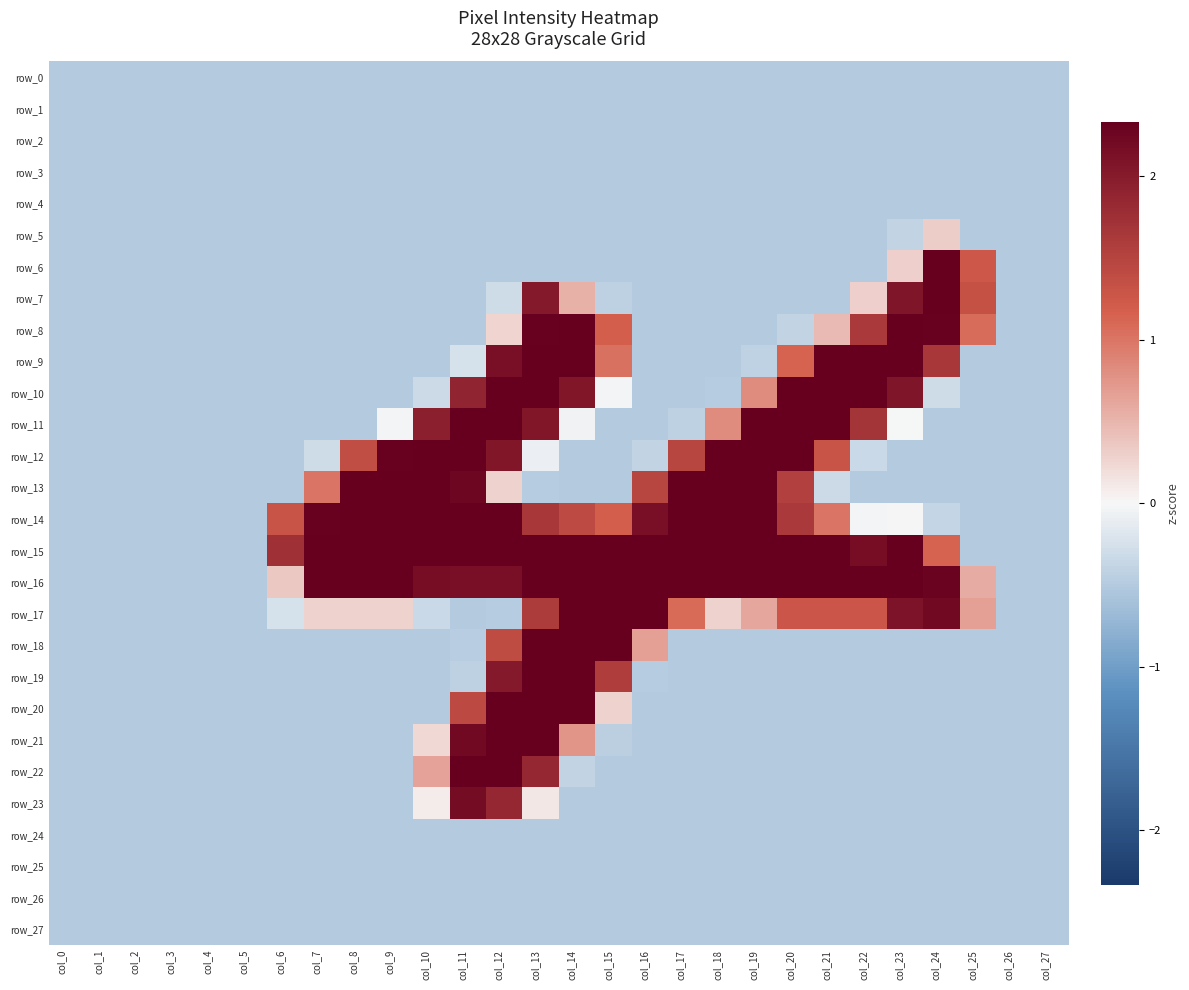

Reading left to right, extract all data points from this chart.

row_0: col_0=-0.5	col_1=-0.5	col_2=-0.5	col_3=-0.5	col_4=-0.5	col_5=-0.5	col_6=-0.5	col_7=-0.5	col_8=-0.5	col_9=-0.5	col_10=-0.5	col_11=-0.5	col_12=-0.5	col_13=-0.5	col_14=-0.5	col_15=-0.5	col_16=-0.5	col_17=-0.5	col_18=-0.5	col_19=-0.5	col_20=-0.5	col_21=-0.5	col_22=-0.5	col_23=-0.5	col_24=-0.5	col_25=-0.5	col_26=-0.5	col_27=-0.5
row_1: col_0=-0.5	col_1=-0.5	col_2=-0.5	col_3=-0.5	col_4=-0.5	col_5=-0.5	col_6=-0.5	col_7=-0.5	col_8=-0.5	col_9=-0.5	col_10=-0.5	col_11=-0.5	col_12=-0.5	col_13=-0.5	col_14=-0.5	col_15=-0.5	col_16=-0.5	col_17=-0.5	col_18=-0.5	col_19=-0.5	col_20=-0.5	col_21=-0.5	col_22=-0.5	col_23=-0.5	col_24=-0.5	col_25=-0.5	col_26=-0.5	col_27=-0.5
row_2: col_0=-0.5	col_1=-0.5	col_2=-0.5	col_3=-0.5	col_4=-0.5	col_5=-0.5	col_6=-0.5	col_7=-0.5	col_8=-0.5	col_9=-0.5	col_10=-0.5	col_11=-0.5	col_12=-0.5	col_13=-0.5	col_14=-0.5	col_15=-0.5	col_16=-0.5	col_17=-0.5	col_18=-0.5	col_19=-0.5	col_20=-0.5	col_21=-0.5	col_22=-0.5	col_23=-0.5	col_24=-0.5	col_25=-0.5	col_26=-0.5	col_27=-0.5
row_3: col_0=-0.5	col_1=-0.5	col_2=-0.5	col_3=-0.5	col_4=-0.5	col_5=-0.5	col_6=-0.5	col_7=-0.5	col_8=-0.5	col_9=-0.5	col_10=-0.5	col_11=-0.5	col_12=-0.5	col_13=-0.5	col_14=-0.5	col_15=-0.5	col_16=-0.5	col_17=-0.5	col_18=-0.5	col_19=-0.5	col_20=-0.5	col_21=-0.5	col_22=-0.5	col_23=-0.5	col_24=-0.5	col_25=-0.5	col_26=-0.5	col_27=-0.5
row_4: col_0=-0.5	col_1=-0.5	col_2=-0.5	col_3=-0.5	col_4=-0.5	col_5=-0.5	col_6=-0.5	col_7=-0.5	col_8=-0.5	col_9=-0.5	col_10=-0.5	col_11=-0.5	col_12=-0.5	col_13=-0.5	col_14=-0.5	col_15=-0.5	col_16=-0.5	col_17=-0.5	col_18=-0.5	col_19=-0.5	col_20=-0.5	col_21=-0.5	col_22=-0.5	col_23=-0.5	col_24=-0.5	col_25=-0.5	col_26=-0.5	col_27=-0.5
row_5: col_0=-0.5	col_1=-0.5	col_2=-0.5	col_3=-0.5	col_4=-0.5	col_5=-0.5	col_6=-0.5	col_7=-0.5	col_8=-0.5	col_9=-0.5	col_10=-0.5	col_11=-0.5	col_12=-0.5	col_13=-0.5	col_14=-0.5	col_15=-0.5	col_16=-0.5	col_17=-0.5	col_18=-0.5	col_19=-0.5	col_20=-0.5	col_21=-0.5	col_22=-0.5	col_23=-0.4	col_24=0.3	col_25=-0.5	col_26=-0.5	col_27=-0.5
row_6: col_0=-0.5	col_1=-0.5	col_2=-0.5	col_3=-0.5	col_4=-0.5	col_5=-0.5	col_6=-0.5	col_7=-0.5	col_8=-0.5	col_9=-0.5	col_10=-0.5	col_11=-0.5	col_12=-0.5	col_13=-0.5	col_14=-0.5	col_15=-0.5	col_16=-0.5	col_17=-0.5	col_18=-0.5	col_19=-0.5	col_20=-0.5	col_21=-0.5	col_22=-0.5	col_23=0.3	col_24=2.3	col_25=1.2	col_26=-0.5	col_27=-0.5
row_7: col_0=-0.5	col_1=-0.5	col_2=-0.5	col_3=-0.5	col_4=-0.5	col_5=-0.5	col_6=-0.5	col_7=-0.5	col_8=-0.5	col_9=-0.5	col_10=-0.5	col_11=-0.5	col_12=-0.3	col_13=2.0	col_14=0.5	col_15=-0.4	col_16=-0.5	col_17=-0.5	col_18=-0.5	col_19=-0.5	col_20=-0.5	col_21=-0.5	col_22=0.3	col_23=2.1	col_24=2.3	col_25=1.3	col_26=-0.5	col_27=-0.5
row_8: col_0=-0.5	col_1=-0.5	col_2=-0.5	col_3=-0.5	col_4=-0.5	col_5=-0.5	col_6=-0.5	col_7=-0.5	col_8=-0.5	col_9=-0.5	col_10=-0.5	col_11=-0.5	col_12=0.3	col_13=2.3	col_14=2.3	col_15=1.2	col_16=-0.5	col_17=-0.5	col_18=-0.5	col_19=-0.5	col_20=-0.4	col_21=0.5	col_22=1.6	col_23=2.3	col_24=2.3	col_25=1.1	col_26=-0.5	col_27=-0.5
row_9: col_0=-0.5	col_1=-0.5	col_2=-0.5	col_3=-0.5	col_4=-0.5	col_5=-0.5	col_6=-0.5	col_7=-0.5	col_8=-0.5	col_9=-0.5	col_10=-0.5	col_11=-0.2	col_12=2.1	col_13=2.3	col_14=2.3	col_15=1.0	col_16=-0.5	col_17=-0.5	col_18=-0.5	col_19=-0.4	col_20=1.1	col_21=2.3	col_22=2.3	col_23=2.3	col_24=1.7	col_25=-0.5	col_26=-0.5	col_27=-0.5
row_10: col_0=-0.5	col_1=-0.5	col_2=-0.5	col_3=-0.5	col_4=-0.5	col_5=-0.5	col_6=-0.5	col_7=-0.5	col_8=-0.5	col_9=-0.5	col_10=-0.3	col_11=1.9	col_12=2.3	col_13=2.3	col_14=2.0	col_15=-0.0	col_16=-0.5	col_17=-0.5	col_18=-0.5	col_19=0.8	col_20=2.3	col_21=2.3	col_22=2.3	col_23=2.1	col_24=-0.3	col_25=-0.5	col_26=-0.5	col_27=-0.5
row_11: col_0=-0.5	col_1=-0.5	col_2=-0.5	col_3=-0.5	col_4=-0.5	col_5=-0.5	col_6=-0.5	col_7=-0.5	col_8=-0.5	col_9=-0.0	col_10=1.9	col_11=2.3	col_12=2.3	col_13=2.1	col_14=-0.1	col_15=-0.5	col_16=-0.5	col_17=-0.4	col_18=0.8	col_19=2.3	col_20=2.3	col_21=2.3	col_22=1.7	col_23=-0.0	col_24=-0.5	col_25=-0.5	col_26=-0.5	col_27=-0.5
row_12: col_0=-0.5	col_1=-0.5	col_2=-0.5	col_3=-0.5	col_4=-0.5	col_5=-0.5	col_6=-0.5	col_7=-0.3	col_8=1.4	col_9=2.3	col_10=2.3	col_11=2.3	col_12=2.1	col_13=-0.1	col_14=-0.5	col_15=-0.5	col_16=-0.4	col_17=1.5	col_18=2.3	col_19=2.3	col_20=2.3	col_21=1.3	col_22=-0.3	col_23=-0.5	col_24=-0.5	col_25=-0.5	col_26=-0.5	col_27=-0.5
row_13: col_0=-0.5	col_1=-0.5	col_2=-0.5	col_3=-0.5	col_4=-0.5	col_5=-0.5	col_6=-0.5	col_7=1.0	col_8=2.3	col_9=2.3	col_10=2.3	col_11=2.3	col_12=0.3	col_13=-0.5	col_14=-0.5	col_15=-0.5	col_16=1.5	col_17=2.3	col_18=2.3	col_19=2.3	col_20=1.5	col_21=-0.3	col_22=-0.5	col_23=-0.5	col_24=-0.5	col_25=-0.5	col_26=-0.5	col_27=-0.5
row_14: col_0=-0.5	col_1=-0.5	col_2=-0.5	col_3=-0.5	col_4=-0.5	col_5=-0.5	col_6=1.3	col_7=2.3	col_8=2.3	col_9=2.3	col_10=2.3	col_11=2.3	col_12=2.3	col_13=1.6	col_14=1.4	col_15=1.2	col_16=2.1	col_17=2.3	col_18=2.3	col_19=2.3	col_20=1.6	col_21=1.0	col_22=-0.0	col_23=0.0	col_24=-0.4	col_25=-0.5	col_26=-0.5	col_27=-0.5
row_15: col_0=-0.5	col_1=-0.5	col_2=-0.5	col_3=-0.5	col_4=-0.5	col_5=-0.5	col_6=1.7	col_7=2.3	col_8=2.3	col_9=2.3	col_10=2.3	col_11=2.3	col_12=2.3	col_13=2.3	col_14=2.3	col_15=2.3	col_16=2.3	col_17=2.3	col_18=2.3	col_19=2.3	col_20=2.3	col_21=2.3	col_22=2.2	col_23=2.3	col_24=1.1	col_25=-0.5	col_26=-0.5	col_27=-0.5
row_16: col_0=-0.5	col_1=-0.5	col_2=-0.5	col_3=-0.5	col_4=-0.5	col_5=-0.5	col_6=0.4	col_7=2.3	col_8=2.3	col_9=2.3	col_10=2.2	col_11=2.1	col_12=2.1	col_13=2.3	col_14=2.3	col_15=2.3	col_16=2.3	col_17=2.3	col_18=2.3	col_19=2.3	col_20=2.3	col_21=2.3	col_22=2.3	col_23=2.3	col_24=2.3	col_25=0.6	col_26=-0.5	col_27=-0.5
row_17: col_0=-0.5	col_1=-0.5	col_2=-0.5	col_3=-0.5	col_4=-0.5	col_5=-0.5	col_6=-0.3	col_7=0.3	col_8=0.3	col_9=0.3	col_10=-0.3	col_11=-0.5	col_12=-0.5	col_13=1.6	col_14=2.3	col_15=2.3	col_16=2.3	col_17=1.1	col_18=0.3	col_19=0.6	col_20=1.3	col_21=1.3	col_22=1.3	col_23=2.1	col_24=2.2	col_25=0.7	col_26=-0.5	col_27=-0.5
row_18: col_0=-0.5	col_1=-0.5	col_2=-0.5	col_3=-0.5	col_4=-0.5	col_5=-0.5	col_6=-0.5	col_7=-0.5	col_8=-0.5	col_9=-0.5	col_10=-0.5	col_11=-0.5	col_12=1.4	col_13=2.3	col_14=2.3	col_15=2.3	col_16=0.7	col_17=-0.5	col_18=-0.5	col_19=-0.5	col_20=-0.5	col_21=-0.5	col_22=-0.5	col_23=-0.5	col_24=-0.5	col_25=-0.5	col_26=-0.5	col_27=-0.5
row_19: col_0=-0.5	col_1=-0.5	col_2=-0.5	col_3=-0.5	col_4=-0.5	col_5=-0.5	col_6=-0.5	col_7=-0.5	col_8=-0.5	col_9=-0.5	col_10=-0.5	col_11=-0.4	col_12=2.0	col_13=2.3	col_14=2.3	col_15=1.6	col_16=-0.5	col_17=-0.5	col_18=-0.5	col_19=-0.5	col_20=-0.5	col_21=-0.5	col_22=-0.5	col_23=-0.5	col_24=-0.5	col_25=-0.5	col_26=-0.5	col_27=-0.5
row_20: col_0=-0.5	col_1=-0.5	col_2=-0.5	col_3=-0.5	col_4=-0.5	col_5=-0.5	col_6=-0.5	col_7=-0.5	col_8=-0.5	col_9=-0.5	col_10=-0.5	col_11=1.4	col_12=2.3	col_13=2.3	col_14=2.3	col_15=0.3	col_16=-0.5	col_17=-0.5	col_18=-0.5	col_19=-0.5	col_20=-0.5	col_21=-0.5	col_22=-0.5	col_23=-0.5	col_24=-0.5	col_25=-0.5	col_26=-0.5	col_27=-0.5
row_21: col_0=-0.5	col_1=-0.5	col_2=-0.5	col_3=-0.5	col_4=-0.5	col_5=-0.5	col_6=-0.5	col_7=-0.5	col_8=-0.5	col_9=-0.5	col_10=0.2	col_11=2.2	col_12=2.3	col_13=2.3	col_14=0.8	col_15=-0.4	col_16=-0.5	col_17=-0.5	col_18=-0.5	col_19=-0.5	col_20=-0.5	col_21=-0.5	col_22=-0.5	col_23=-0.5	col_24=-0.5	col_25=-0.5	col_26=-0.5	col_27=-0.5
row_22: col_0=-0.5	col_1=-0.5	col_2=-0.5	col_3=-0.5	col_4=-0.5	col_5=-0.5	col_6=-0.5	col_7=-0.5	col_8=-0.5	col_9=-0.5	col_10=0.6	col_11=2.3	col_12=2.3	col_13=1.9	col_14=-0.4	col_15=-0.5	col_16=-0.5	col_17=-0.5	col_18=-0.5	col_19=-0.5	col_20=-0.5	col_21=-0.5	col_22=-0.5	col_23=-0.5	col_24=-0.5	col_25=-0.5	col_26=-0.5	col_27=-0.5
row_23: col_0=-0.5	col_1=-0.5	col_2=-0.5	col_3=-0.5	col_4=-0.5	col_5=-0.5	col_6=-0.5	col_7=-0.5	col_8=-0.5	col_9=-0.5	col_10=0.1	col_11=2.2	col_12=1.8	col_13=0.1	col_14=-0.5	col_15=-0.5	col_16=-0.5	col_17=-0.5	col_18=-0.5	col_19=-0.5	col_20=-0.5	col_21=-0.5	col_22=-0.5	col_23=-0.5	col_24=-0.5	col_25=-0.5	col_26=-0.5	col_27=-0.5
row_24: col_0=-0.5	col_1=-0.5	col_2=-0.5	col_3=-0.5	col_4=-0.5	col_5=-0.5	col_6=-0.5	col_7=-0.5	col_8=-0.5	col_9=-0.5	col_10=-0.5	col_11=-0.5	col_12=-0.5	col_13=-0.5	col_14=-0.5	col_15=-0.5	col_16=-0.5	col_17=-0.5	col_18=-0.5	col_19=-0.5	col_20=-0.5	col_21=-0.5	col_22=-0.5	col_23=-0.5	col_24=-0.5	col_25=-0.5	col_26=-0.5	col_27=-0.5
row_25: col_0=-0.5	col_1=-0.5	col_2=-0.5	col_3=-0.5	col_4=-0.5	col_5=-0.5	col_6=-0.5	col_7=-0.5	col_8=-0.5	col_9=-0.5	col_10=-0.5	col_11=-0.5	col_12=-0.5	col_13=-0.5	col_14=-0.5	col_15=-0.5	col_16=-0.5	col_17=-0.5	col_18=-0.5	col_19=-0.5	col_20=-0.5	col_21=-0.5	col_22=-0.5	col_23=-0.5	col_24=-0.5	col_25=-0.5	col_26=-0.5	col_27=-0.5
row_26: col_0=-0.5	col_1=-0.5	col_2=-0.5	col_3=-0.5	col_4=-0.5	col_5=-0.5	col_6=-0.5	col_7=-0.5	col_8=-0.5	col_9=-0.5	col_10=-0.5	col_11=-0.5	col_12=-0.5	col_13=-0.5	col_14=-0.5	col_15=-0.5	col_16=-0.5	col_17=-0.5	col_18=-0.5	col_19=-0.5	col_20=-0.5	col_21=-0.5	col_22=-0.5	col_23=-0.5	col_24=-0.5	col_25=-0.5	col_26=-0.5	col_27=-0.5
row_27: col_0=-0.5	col_1=-0.5	col_2=-0.5	col_3=-0.5	col_4=-0.5	col_5=-0.5	col_6=-0.5	col_7=-0.5	col_8=-0.5	col_9=-0.5	col_10=-0.5	col_11=-0.5	col_12=-0.5	col_13=-0.5	col_14=-0.5	col_15=-0.5	col_16=-0.5	col_17=-0.5	col_18=-0.5	col_19=-0.5	col_20=-0.5	col_21=-0.5	col_22=-0.5	col_23=-0.5	col_24=-0.5	col_25=-0.5	col_26=-0.5	col_27=-0.5